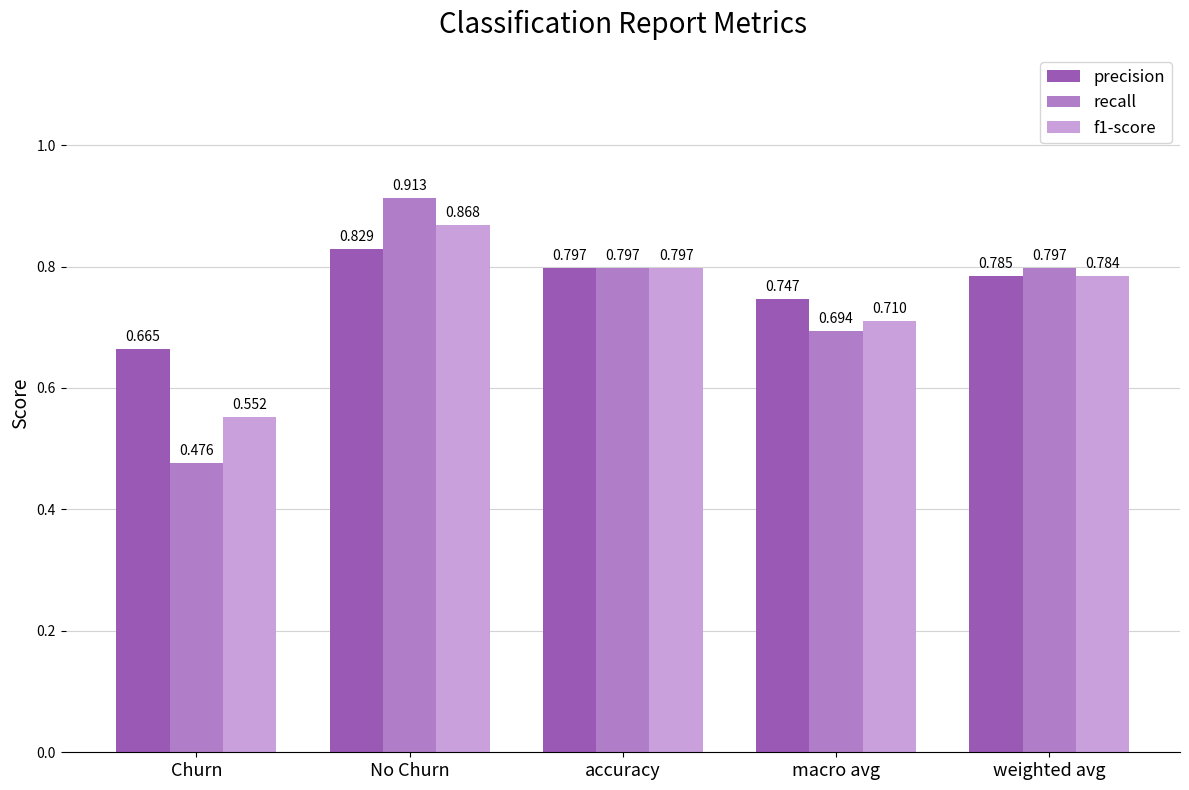

Is it true that precision equals 1.1 at Churn?

False